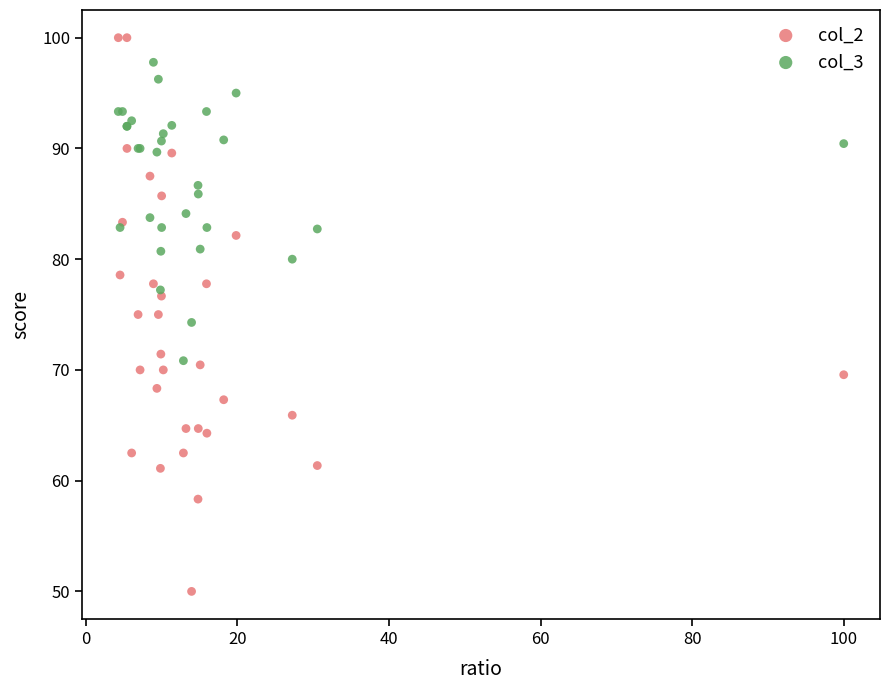

Which series has the widest spread of Y values?

col_2